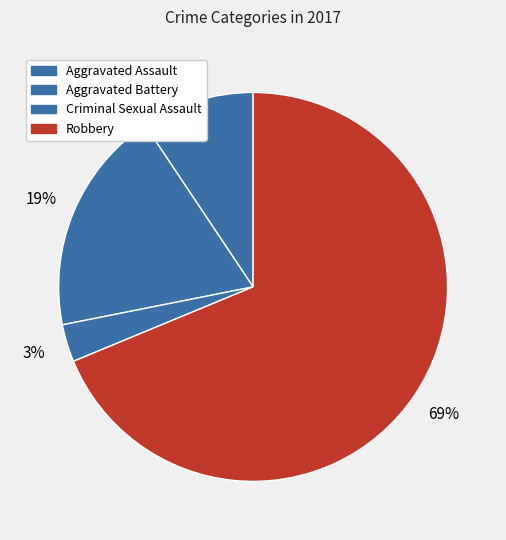

How many slices are in this pie chart?

4